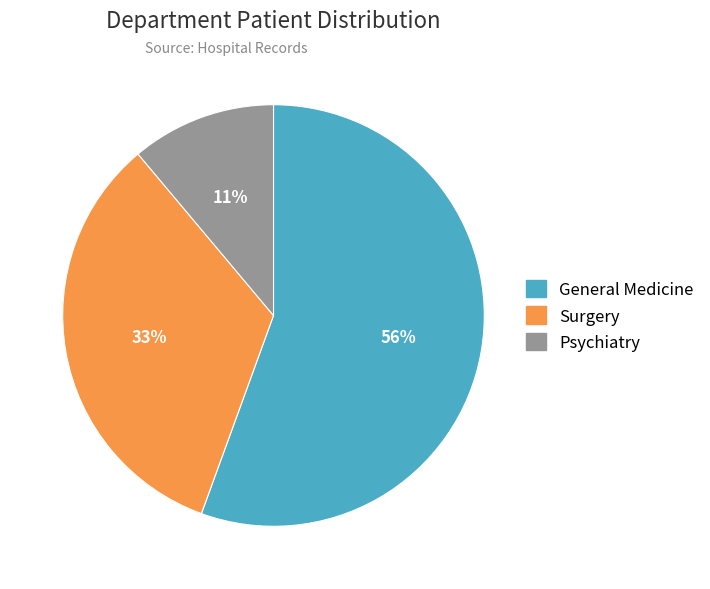

Does any single category account for the majority?

Yes